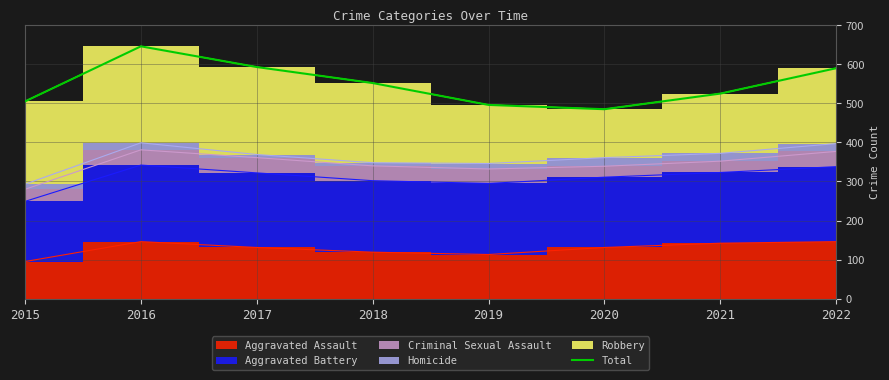

The value at 2017 is 377. True or false?

False